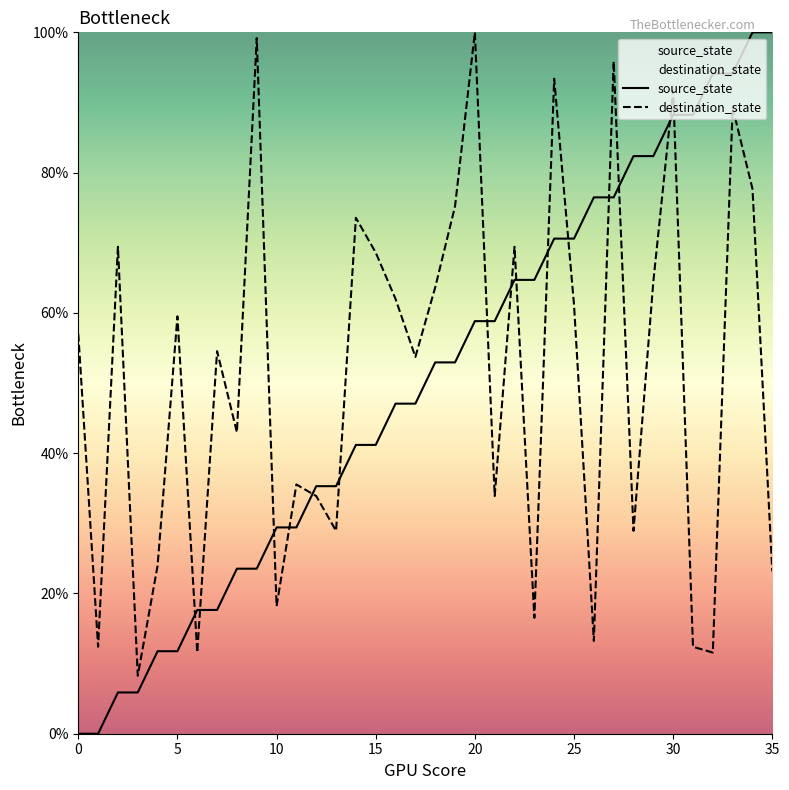

Which series has the largest total across all categories?

destination_state